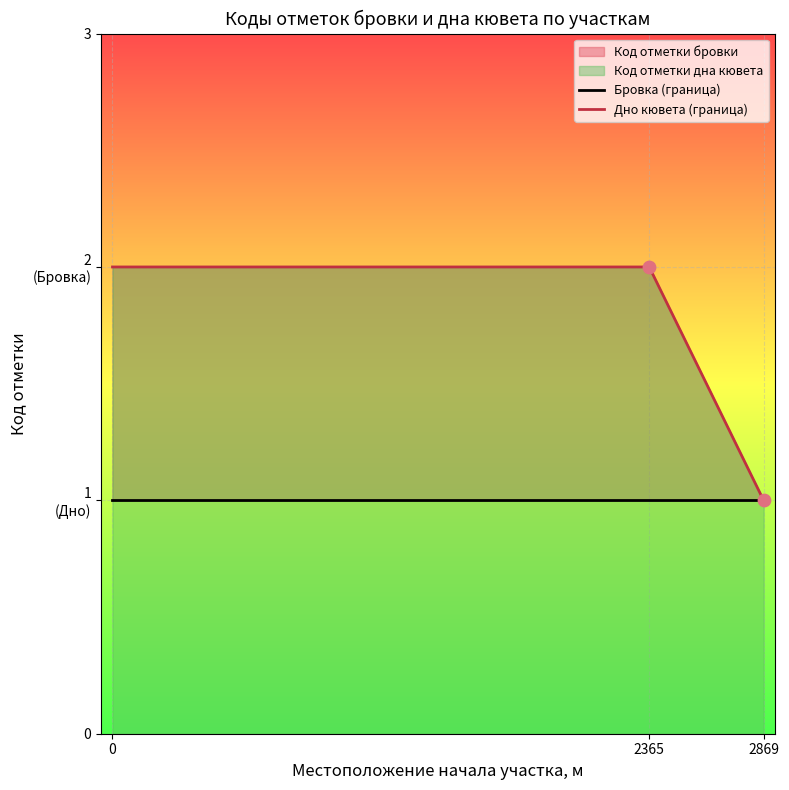

Which series reaches the minimum Y coordinate?

Бровка (граница)